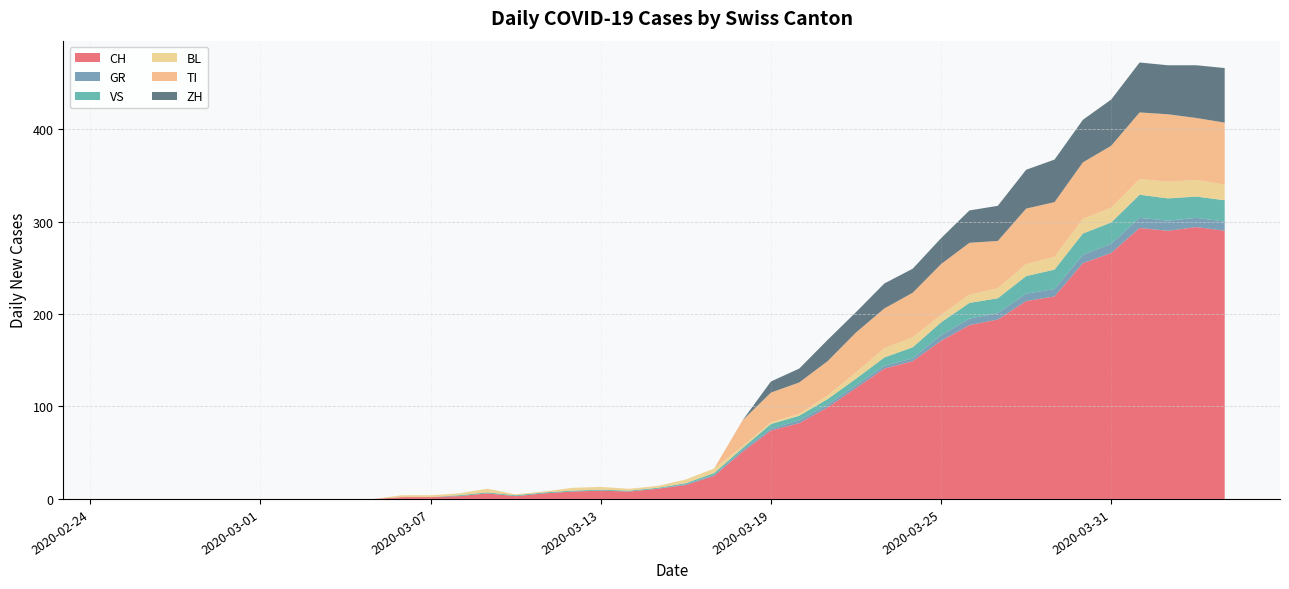

Reading left to right, transcribe all the data shown in this chart.

CH: 0	0	0	0	0	0	0	0	0	0	2	2	3	6	3	6	8	9	8	11	15	25	51	74	82	99	120	141	149	171	188	194	214	219	255	266	293	290	294	290
GR: 0	0	0	0	0	0	0	0	0	0	0	0	0	0	0	0	0	0	0	0	1	1	2	2	3	3	3	3	3	6	7	7	8	8	9	10	11	11	10	10
VS: 0	0	0	0	0	0	0	0	0	0	0	0	1	1	1	1	1	1	1	1	1	2	2	5	5	6	7	9	12	14	17	16	19	21	23	23	25	24	23	23
BL: 0	0	0	0	0	0	0	0	0	0	2	2	2	4	1	1	3	3	2	2	4	5	2	2	2	4	7	10	11	8	9	11	13	14	16	16	17	18	18	17
TI: 0	0	0	0	0	0	0	0	0	0	0	0	0	0	0	0	0	0	0	0	0	0	28	32	34	37	43	43	48	55	56	51	60	59	61	67	72	73	67	67
ZH: 0	0	0	0	0	0	0	0	0	0	0	0	0	0	0	0	0	0	0	0	0	0	0	12	15	23	22	27	26	28	35	38	42	46	46	50	54	53	57	59